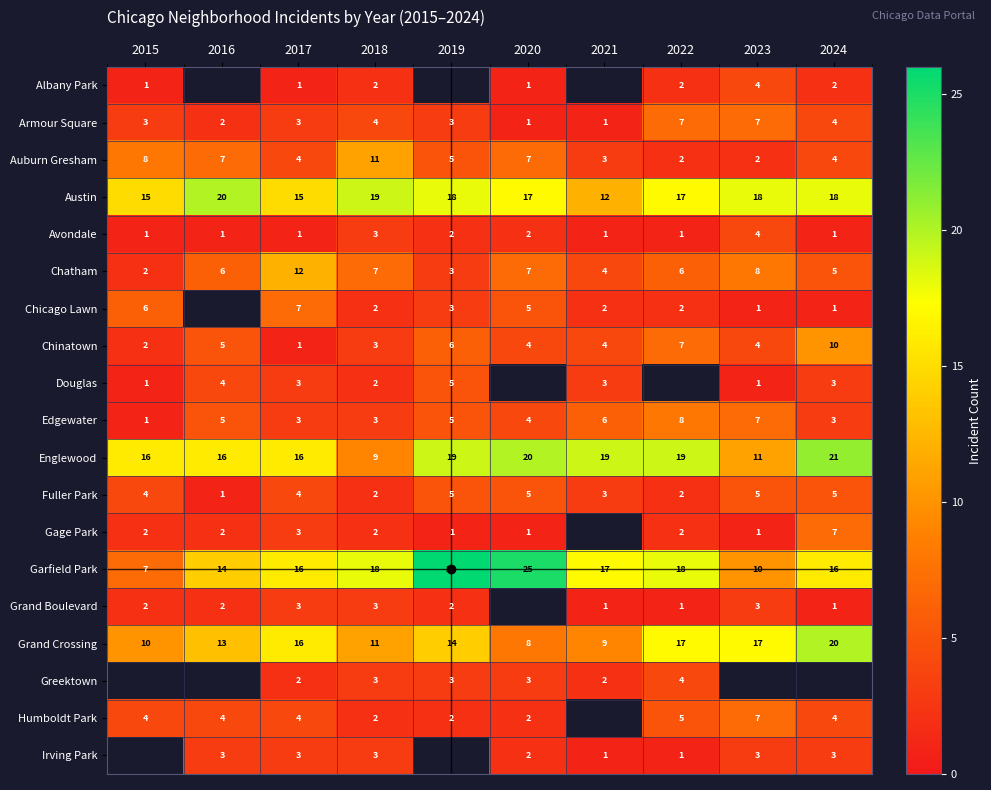

True or false: Greektown has a value of 3 at 2018.

True